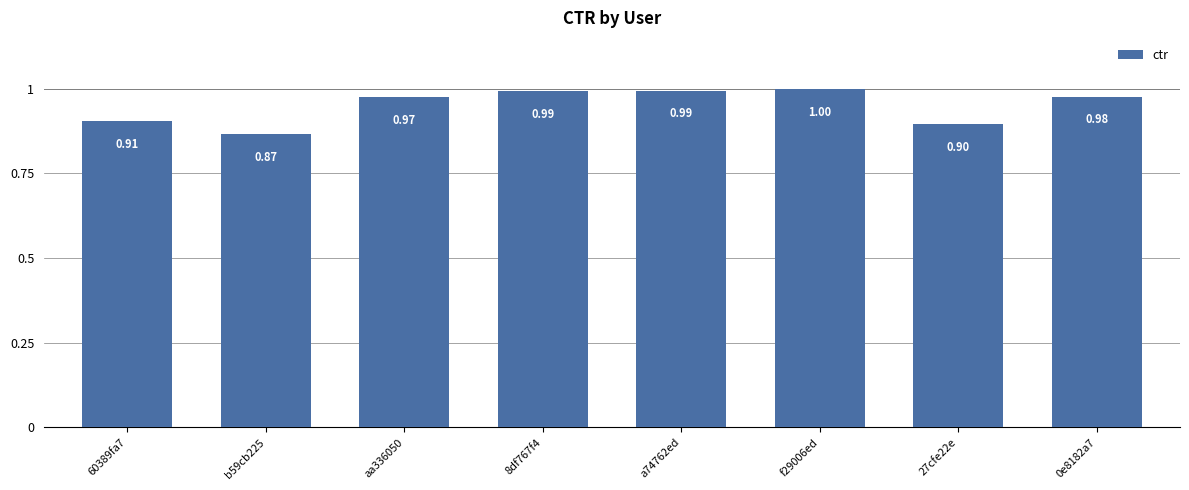

Is it true that the value at 27cfe22e is 0.3?

False